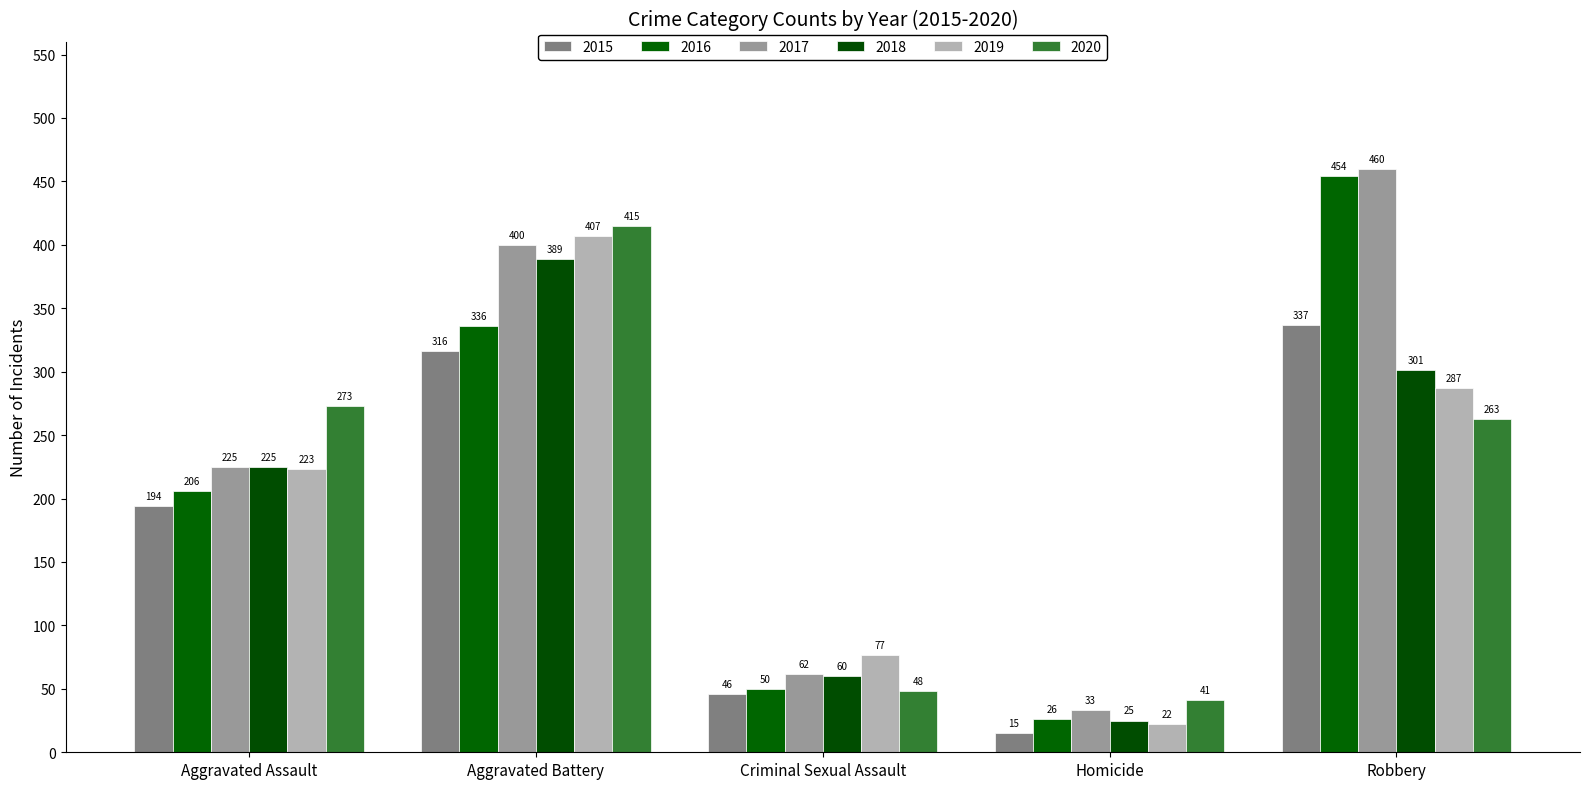

What is the label of the 5th bar from the left?

Robbery